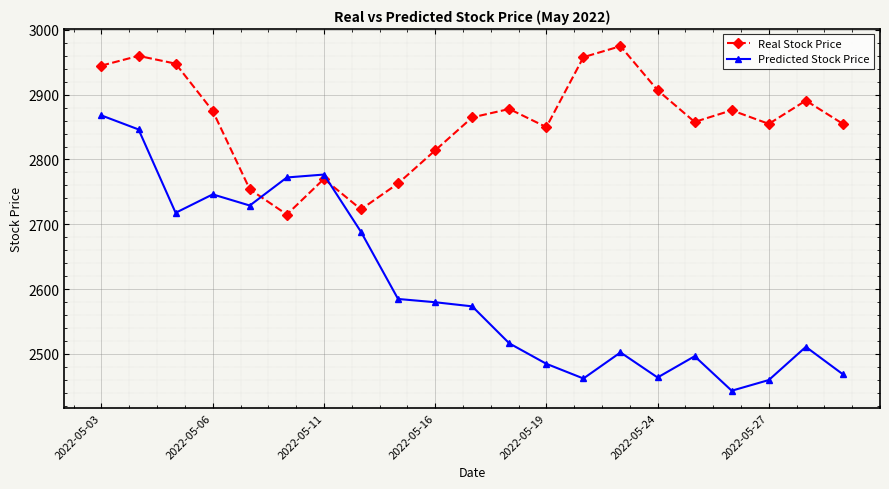

How many interior local peaks does the Predicted Stock Price series have?

5